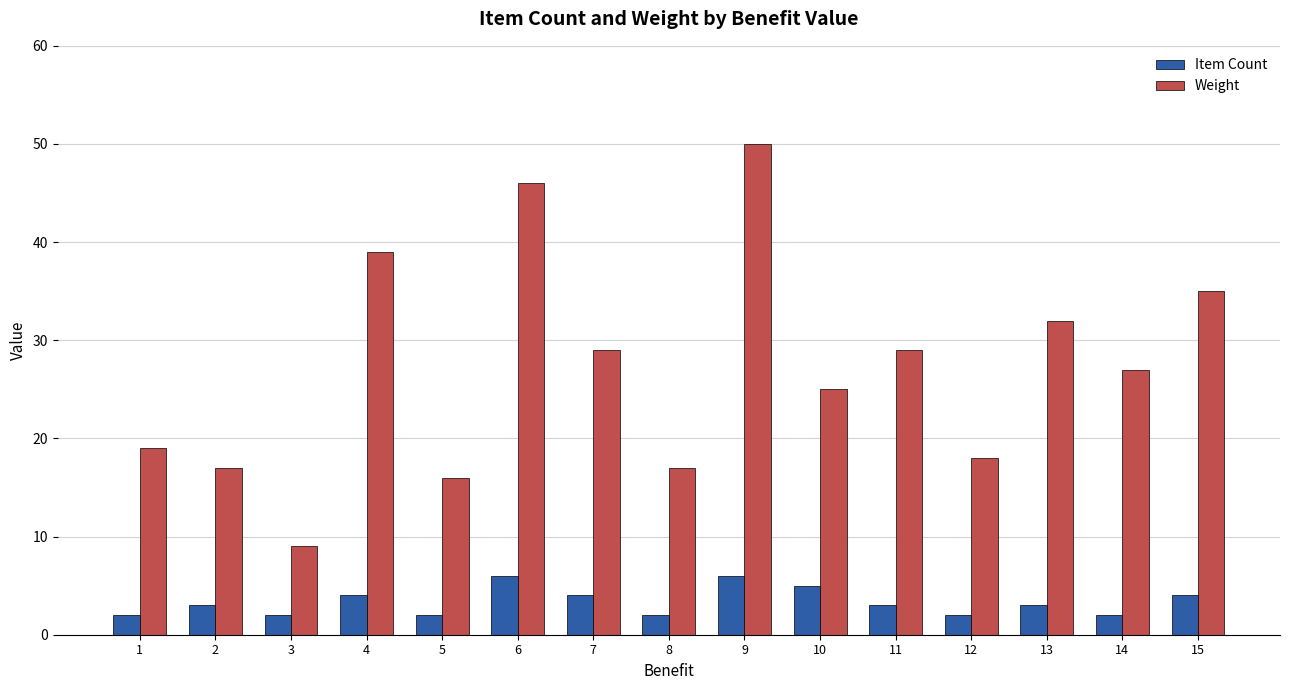

Rank the series by their maximum value, from lowest to highest.

Item Count, Weight